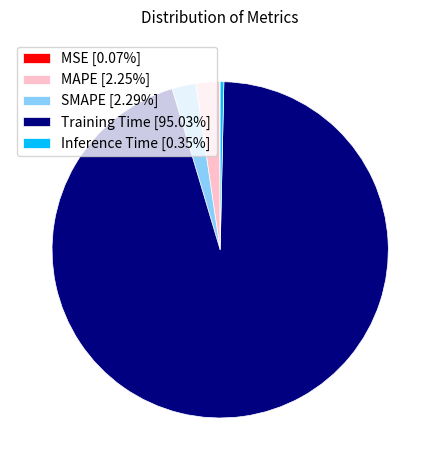

Does Training Time [95.03%] represent more than half of the total?

Yes